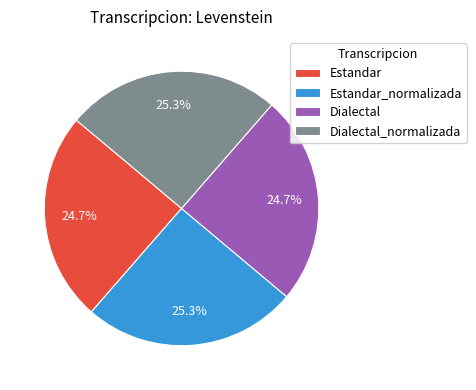

To the nearest percent, what is the combined percentage of Dialectal and Estandar?

49%